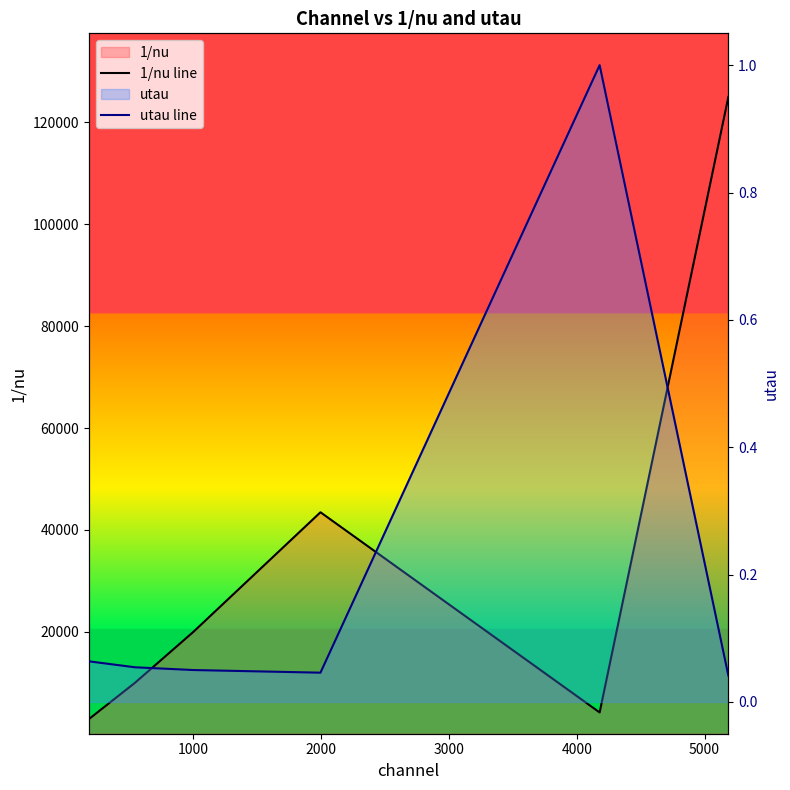

List the series in order of their overall mean, highest first.

1/nu line, utau line